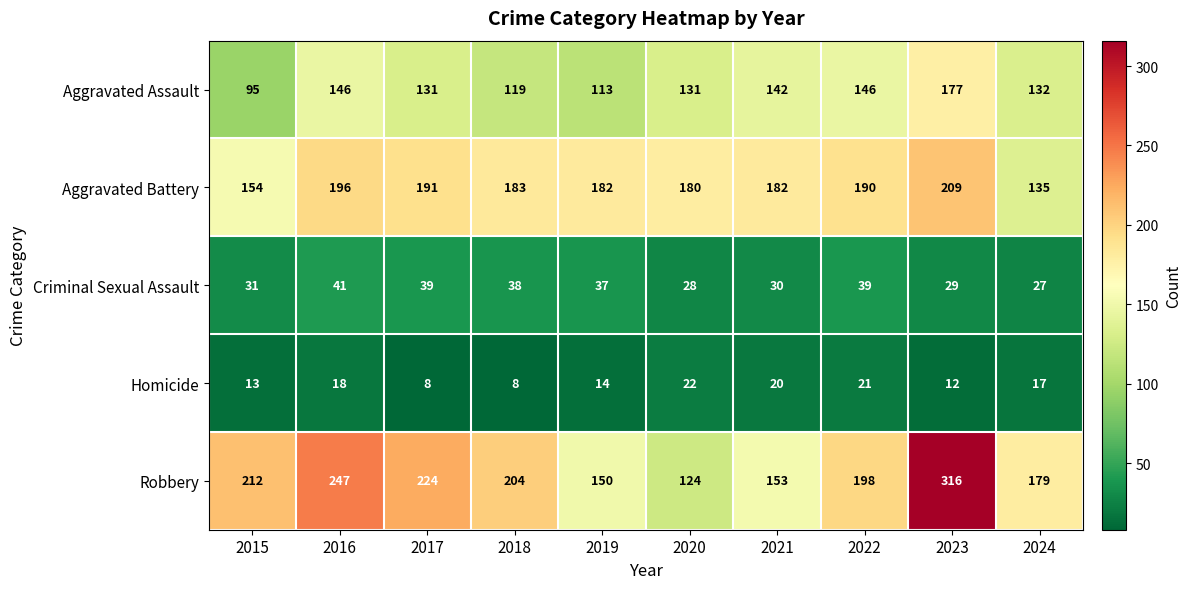

Where is Robbery nearest to the value 220?

2017